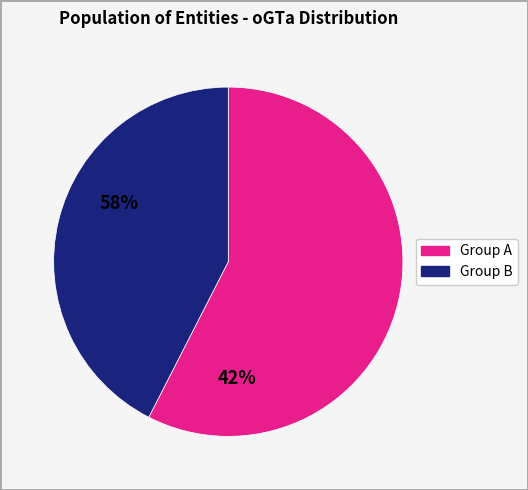

How many slices are in this pie chart?

2